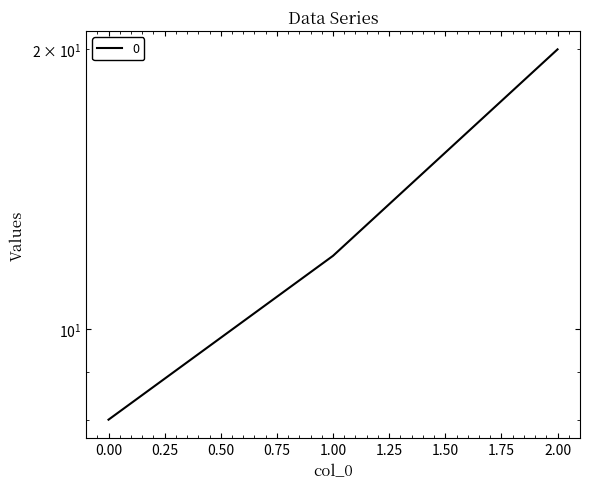

What is the difference between the values at 0 and 2?

12